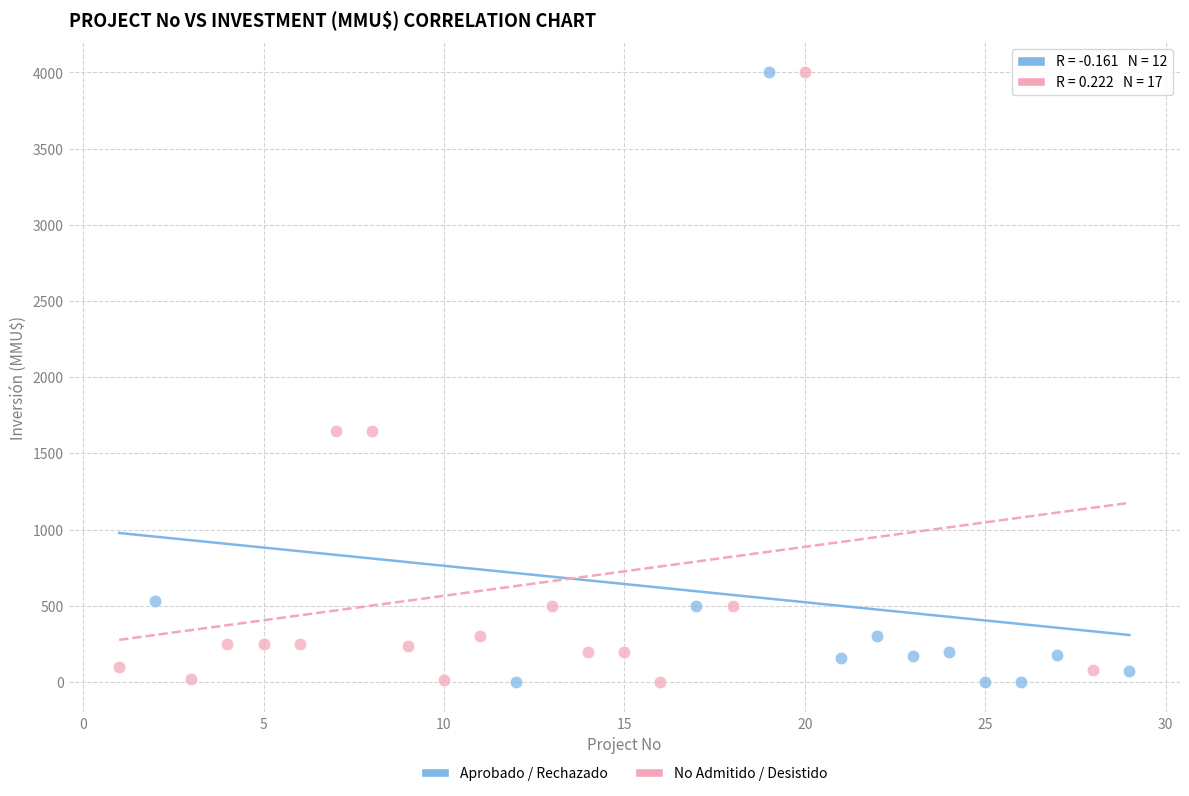

What are all the series names shown in the legend?

Aprobado / Rechazado, No Admitido / Desistido